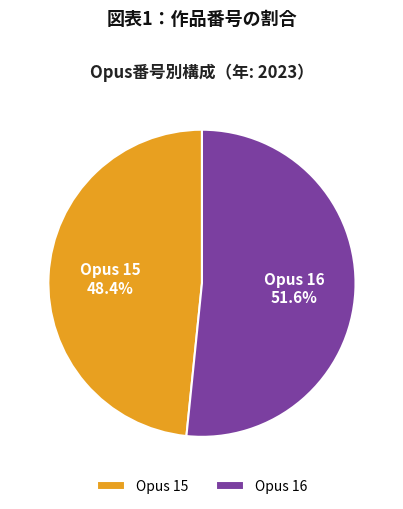

What is the total percentage of Opus 15 and Opus 16?

100.0%